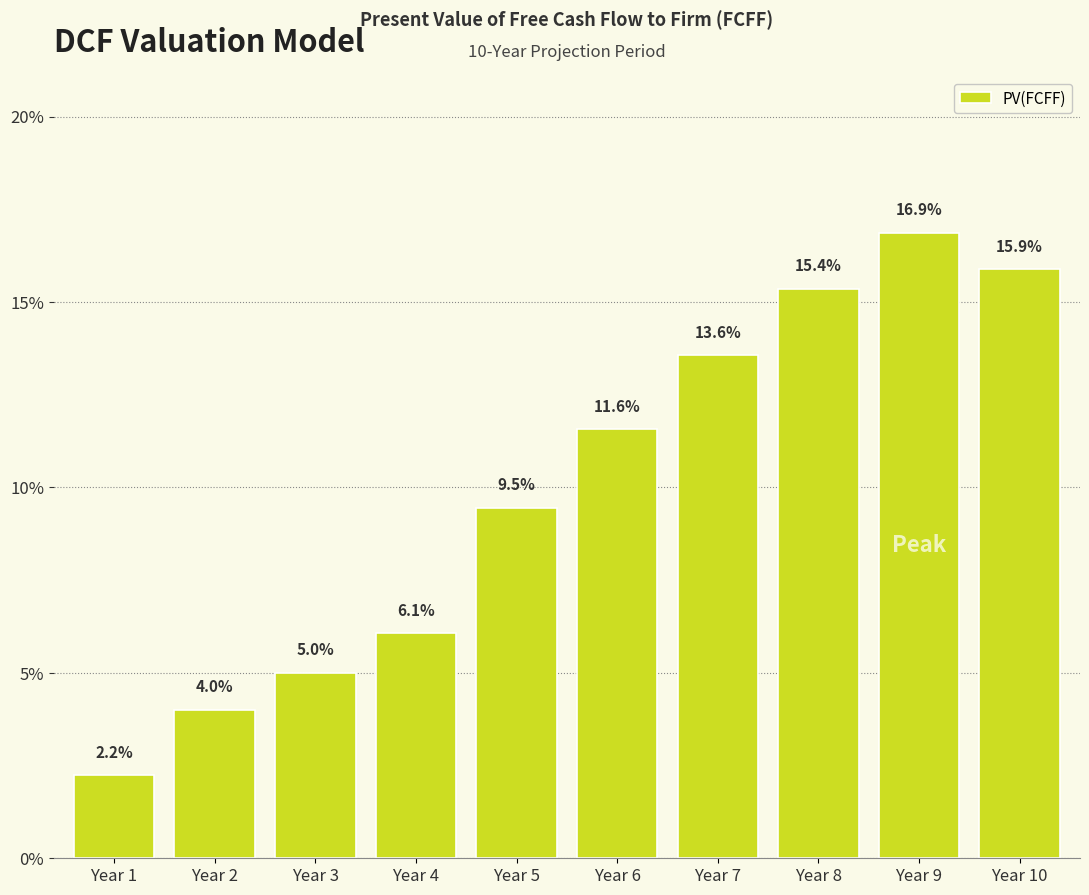

Reading left to right, extract all data points from this chart.

2.2	4.0	5.0	6.1	9.5	11.6	13.6	15.4	16.9	15.9